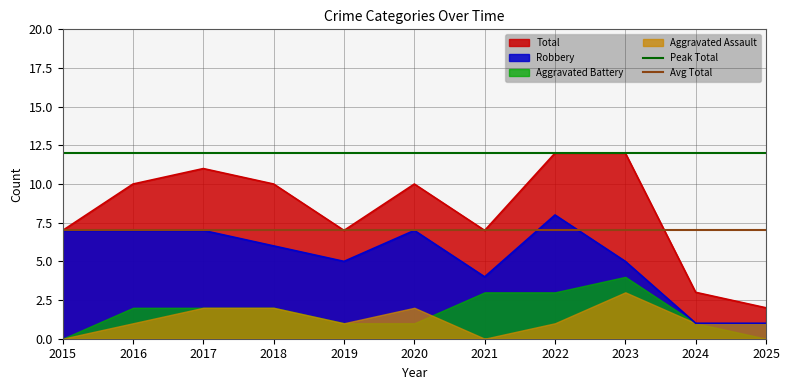

At which label does Total reach its minimum?

2025